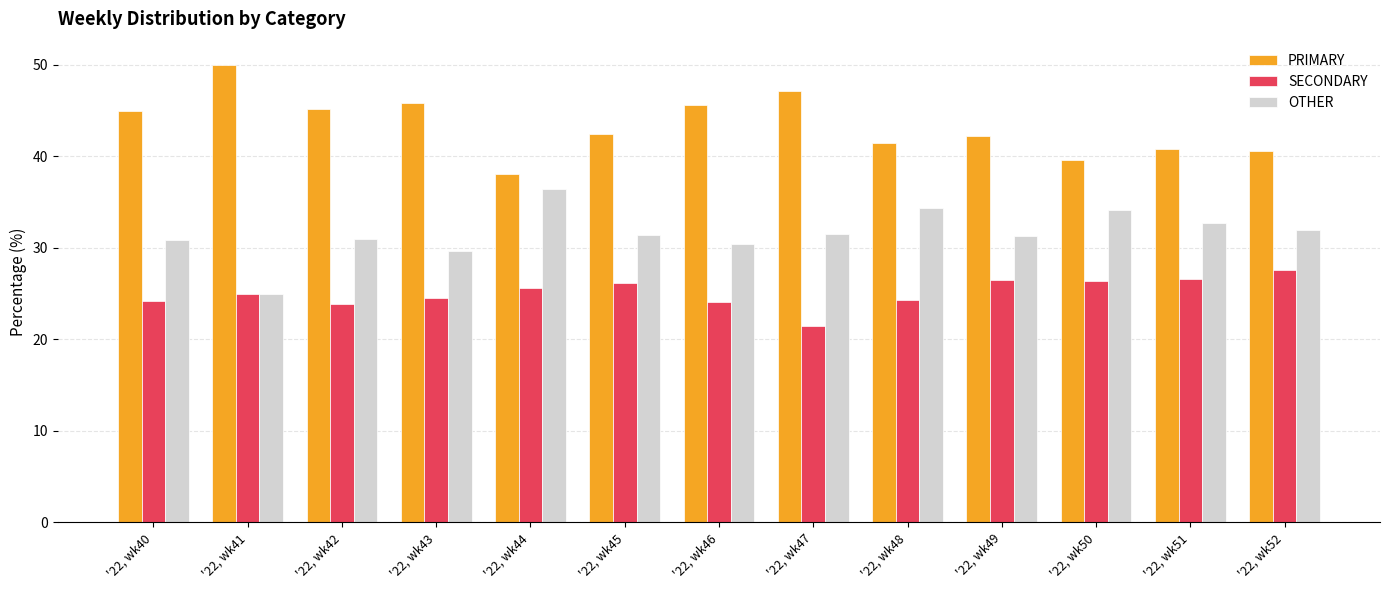

How many series are shown in this chart?

3